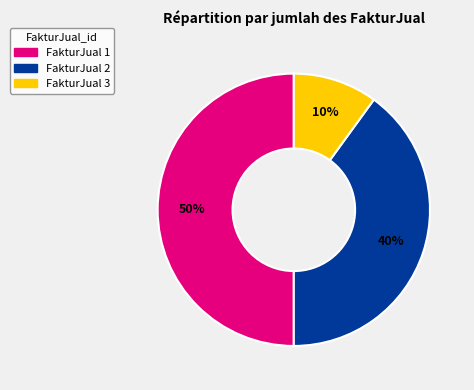

To the nearest percent, what is the difference between the largest and smallest slice percentages?

40%